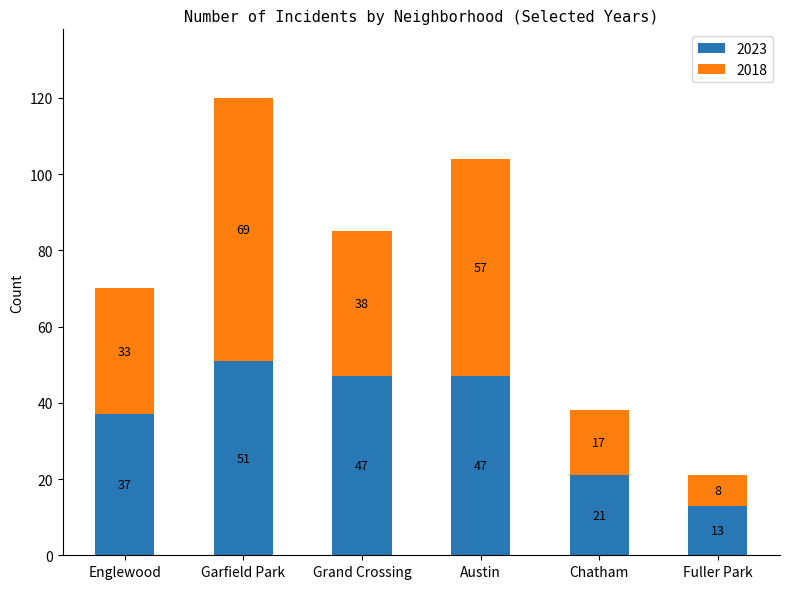

Reading right to left, list the values for the 2023 series.

Fuller Park=13	Chatham=21	Austin=47	Grand Crossing=47	Garfield Park=51	Englewood=37